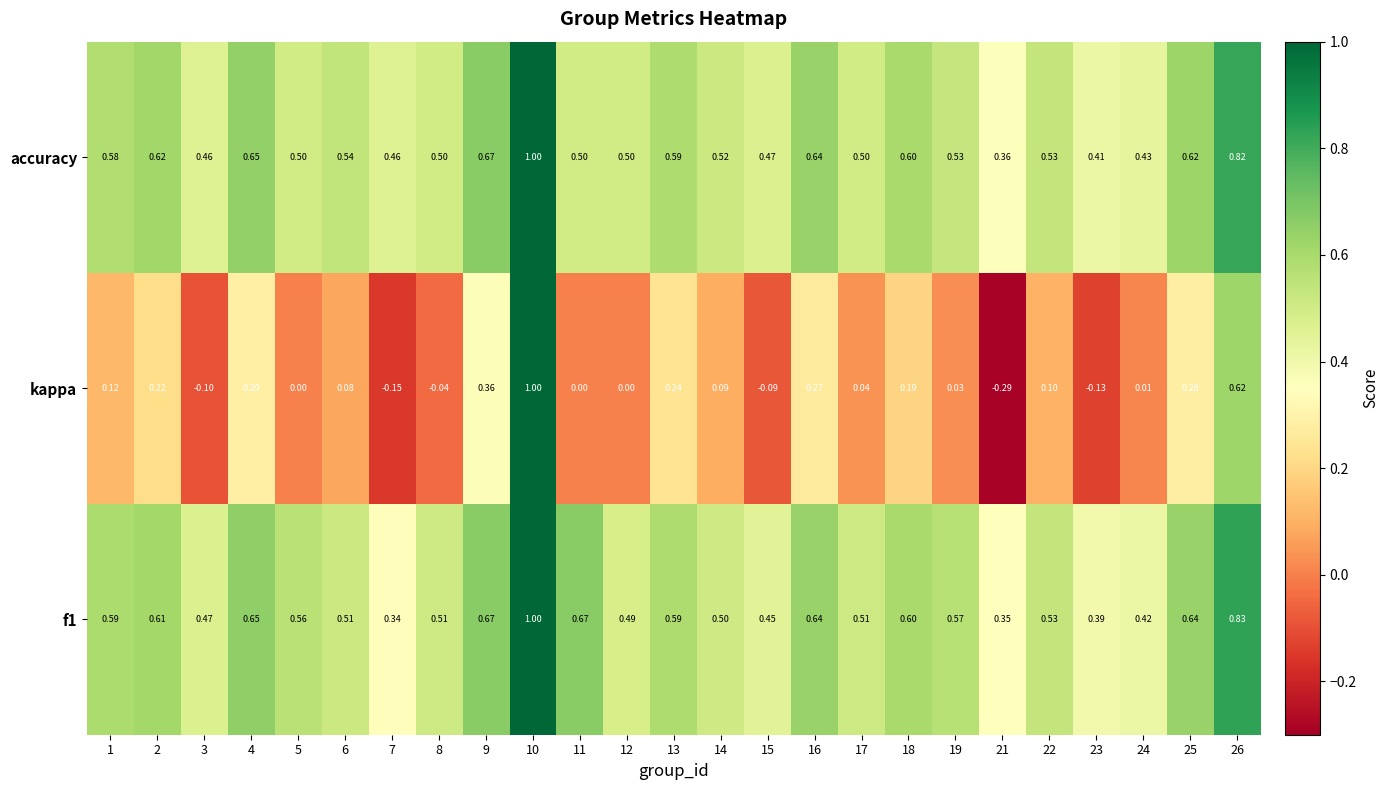

Which series has the largest range (max minus min)?

kappa